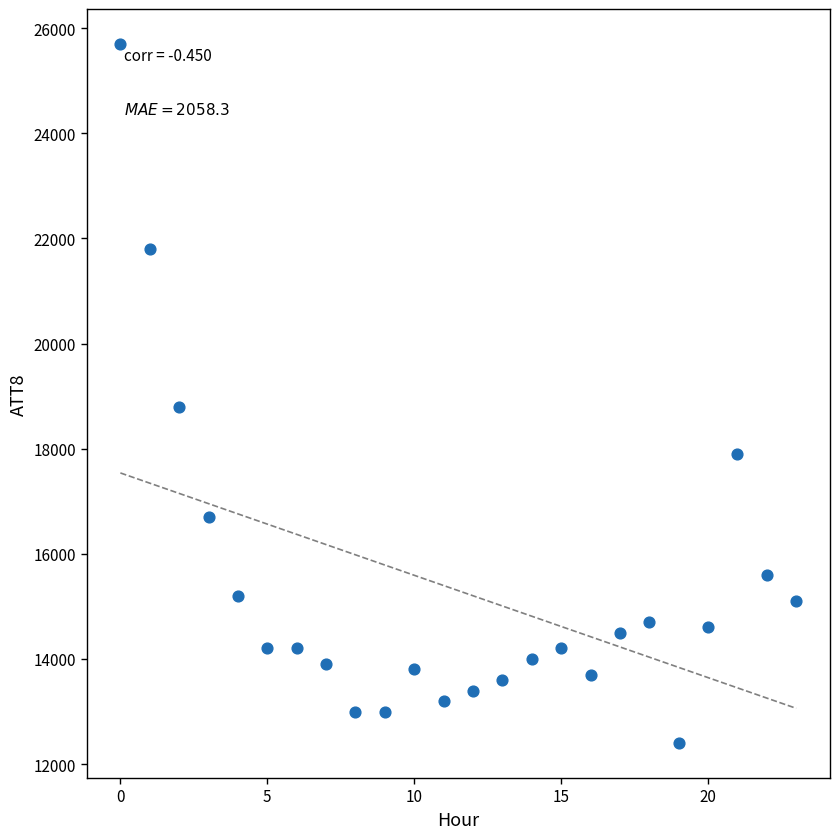

What is the range of Y values (max minus min)?

13300